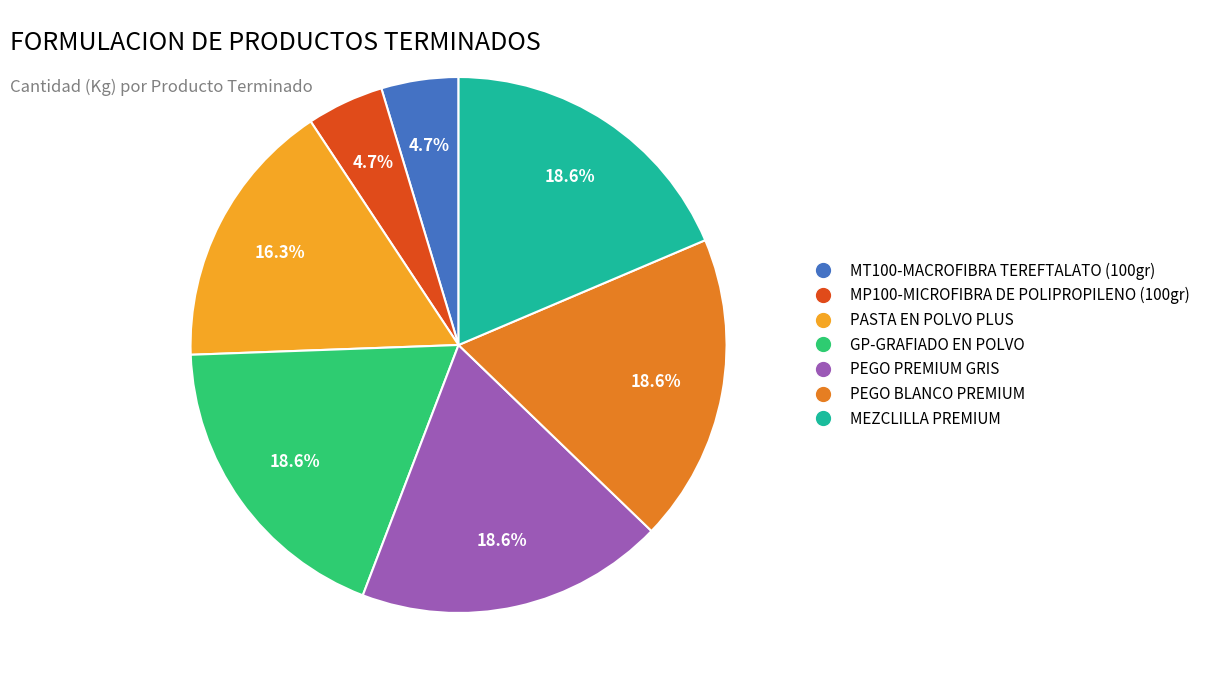

True or false: PEGO BLANCO PREMIUM accounts for 8% of the total.

False